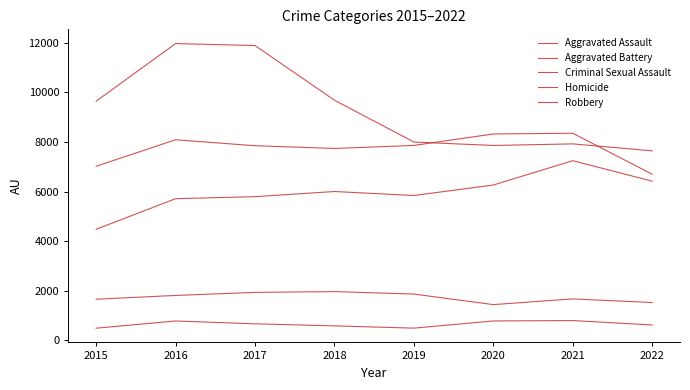

What value does the Aggravated Assault series have at 2022, to the nearest 100?

6400